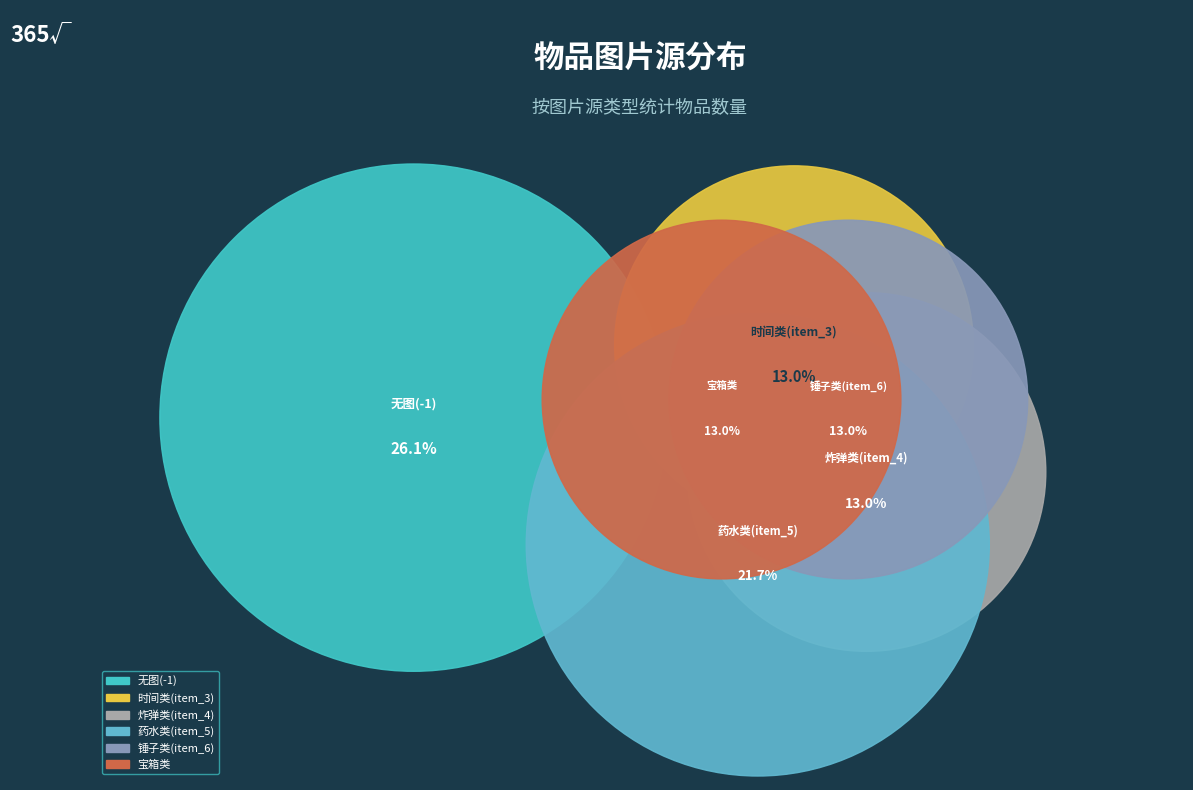

Is there a majority slice in this chart?

No